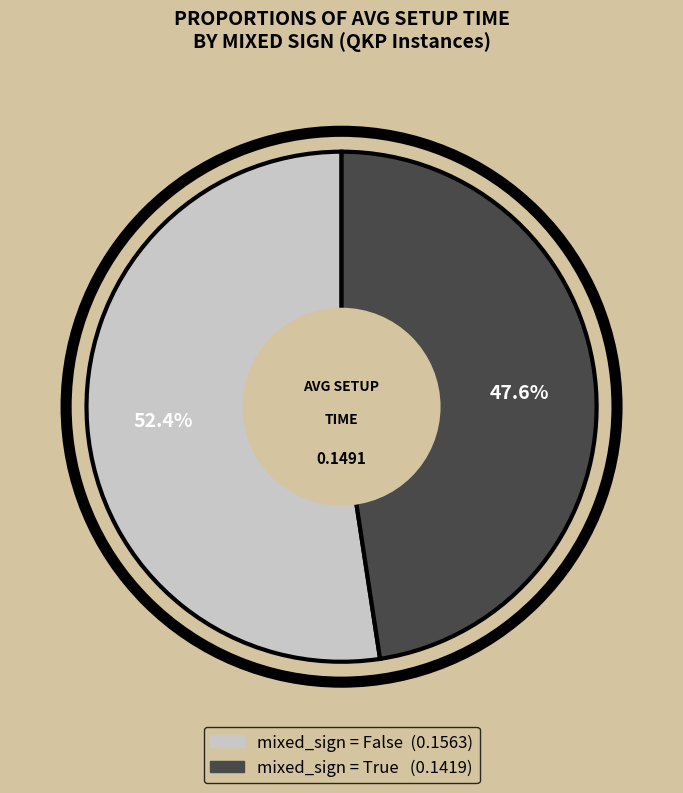

Is there any slice that represents more than half of the pie?

Yes